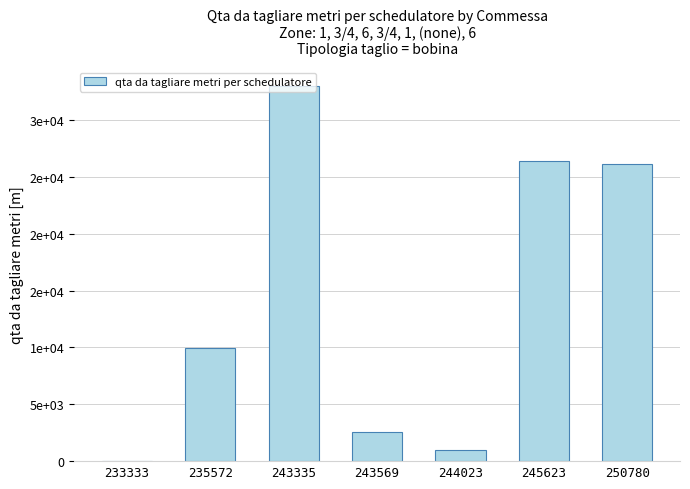

At which label does the data first exceed 9958?

243335